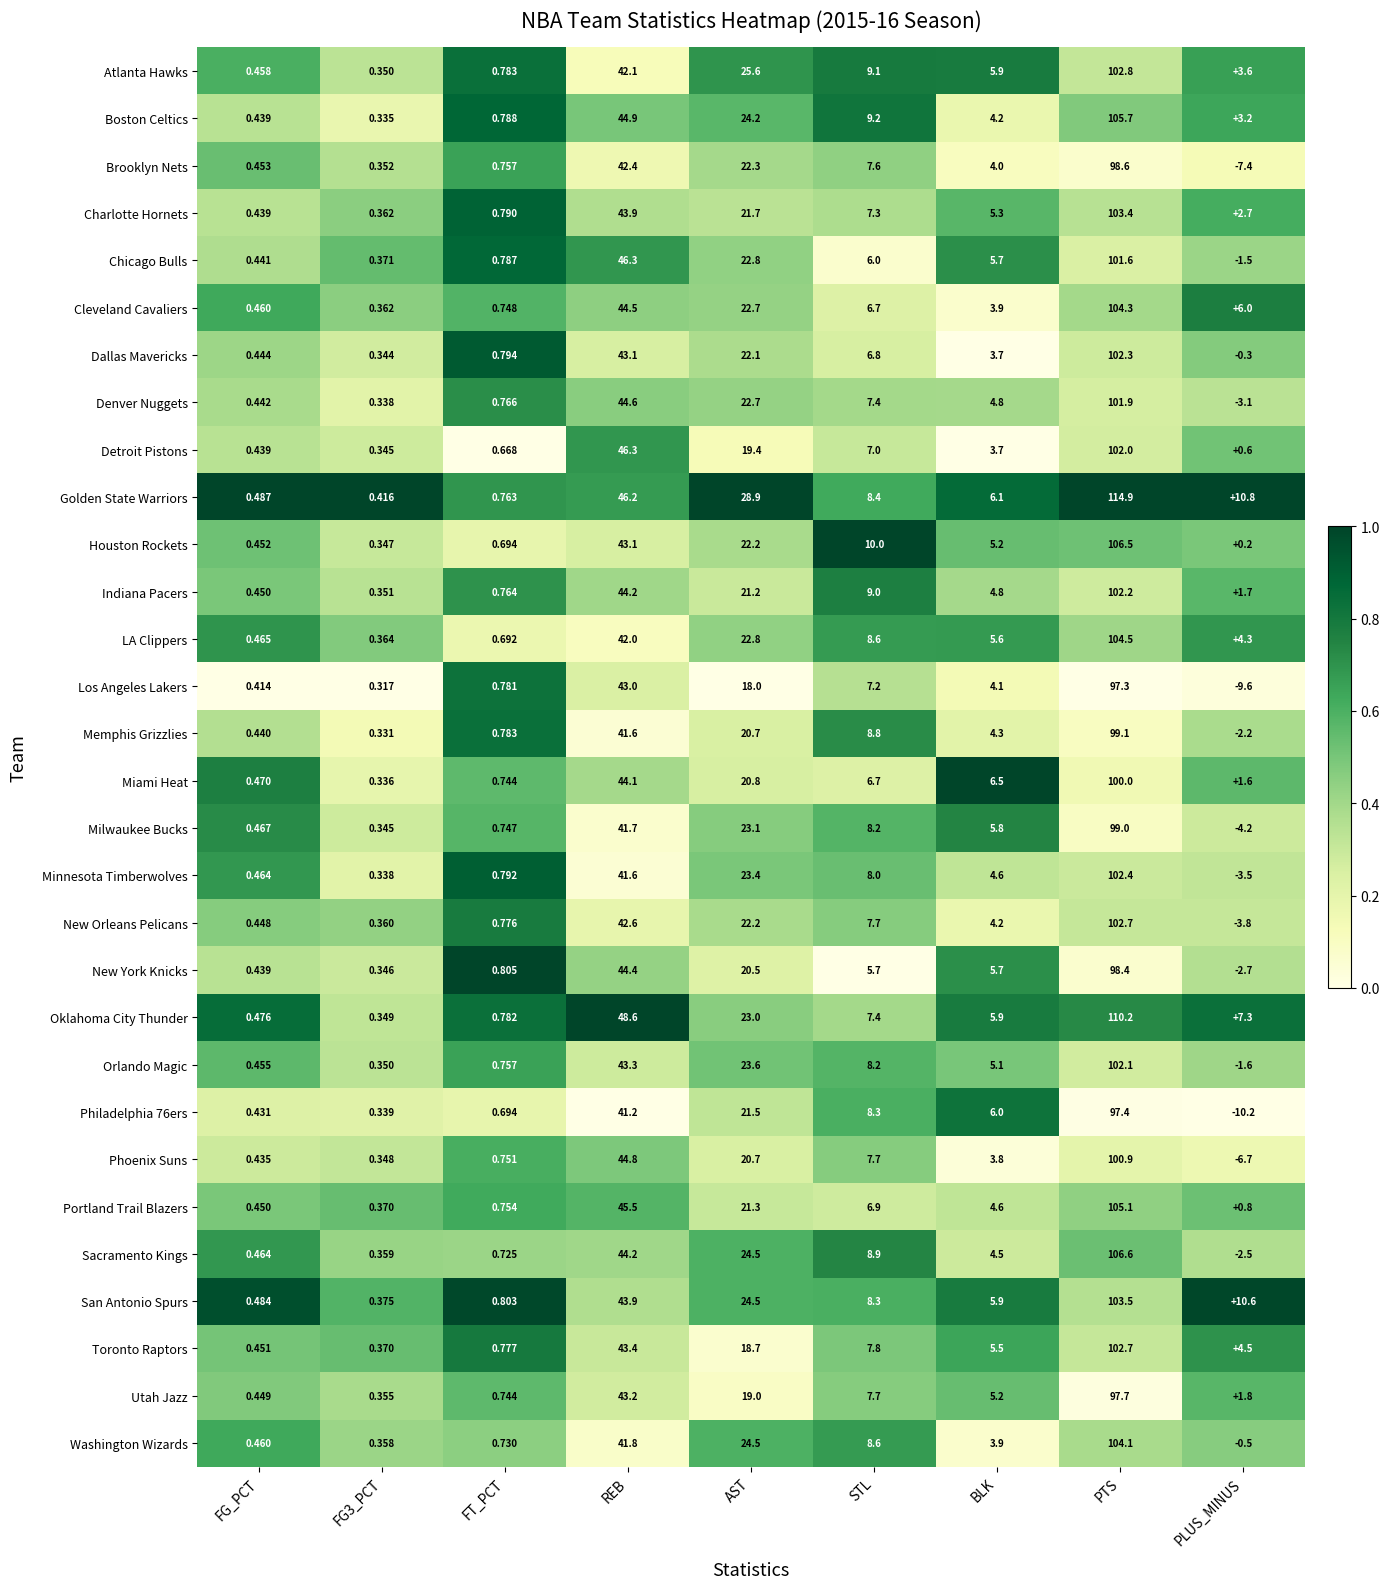

Which series has the widest spread of values?

Golden State Warriors